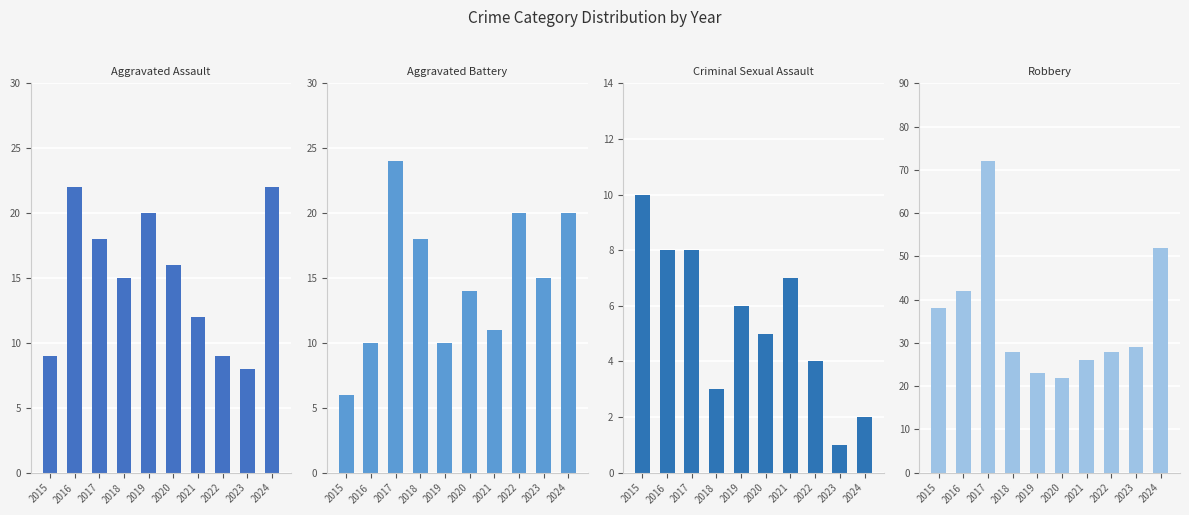

List the labels in order of Aggravated Assault value, largest first.

2016, 2024, 2019, 2017, 2020, 2018, 2021, 2015, 2022, 2023